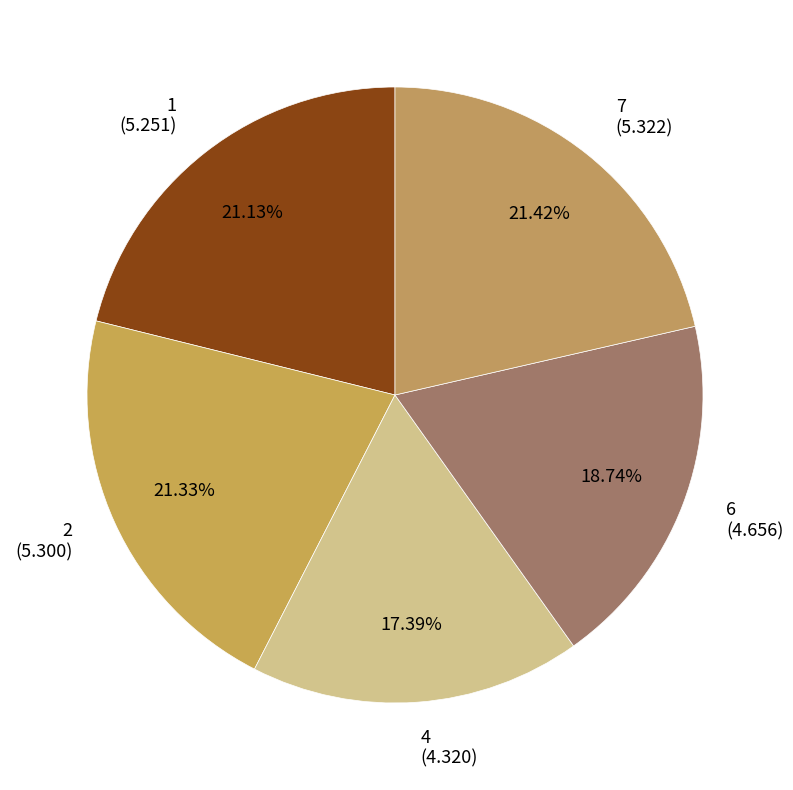

Combined, do 7 (5.322) and 1 (5.251) account for over 50%?

No